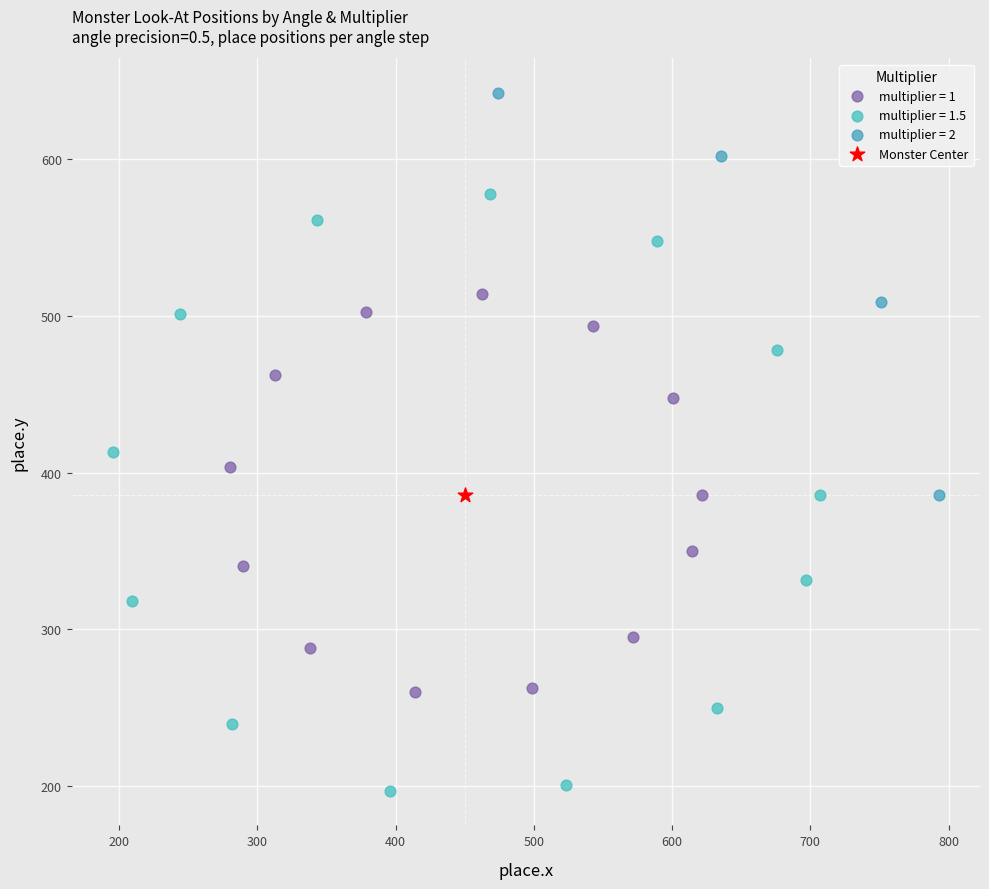

What are all the series names shown in the legend?

multiplier = 1, multiplier = 1.5, multiplier = 2, Monster Center